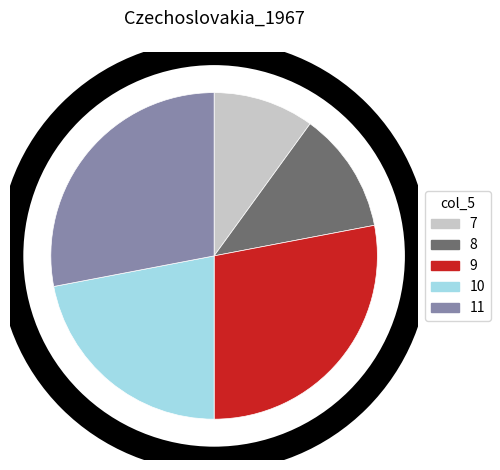

Does 10 account for over 50% of the chart?

No